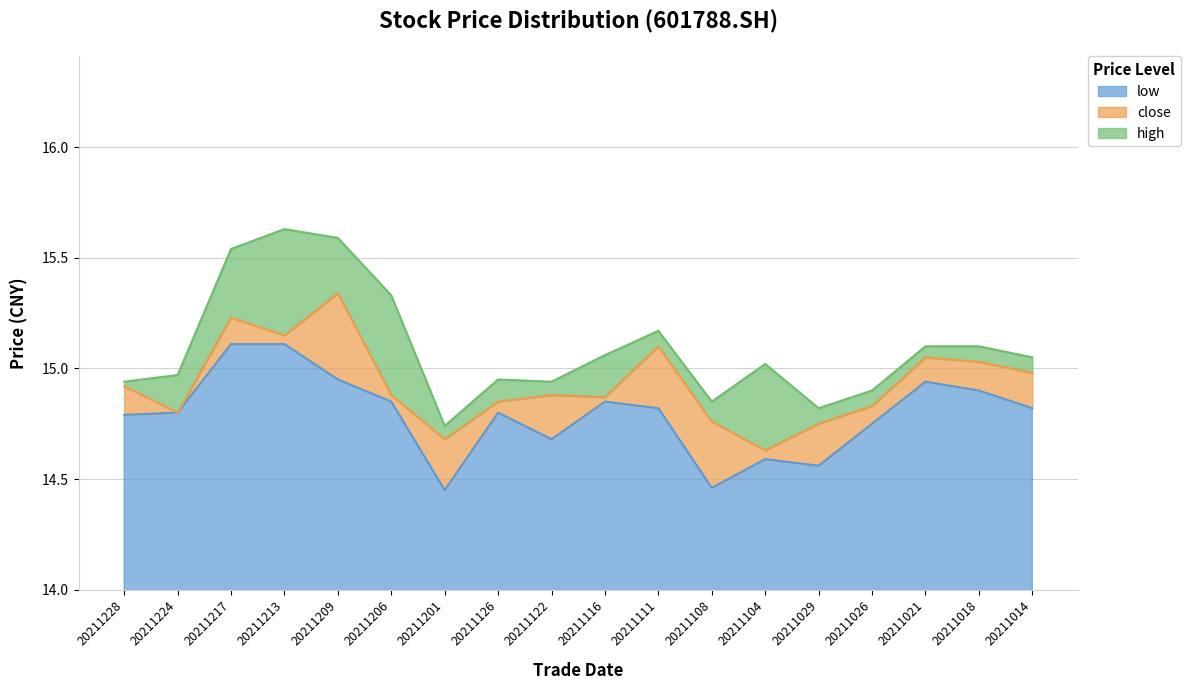

At which label is close closest to 14?

20211104